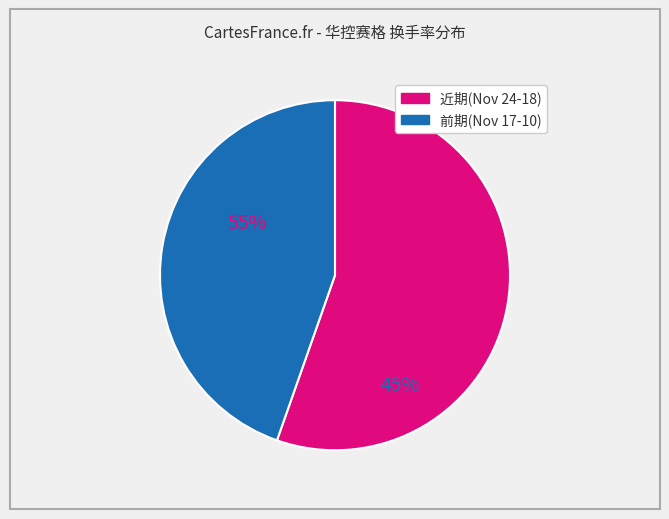

Does any single category account for the majority?

Yes